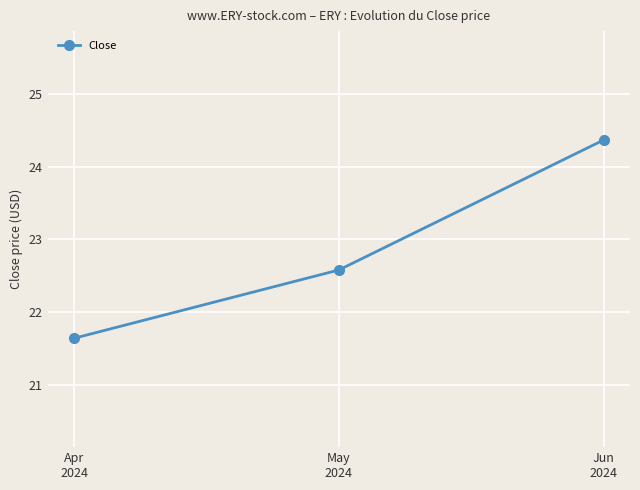

What is the label of the 2nd point from the right?

May
2024